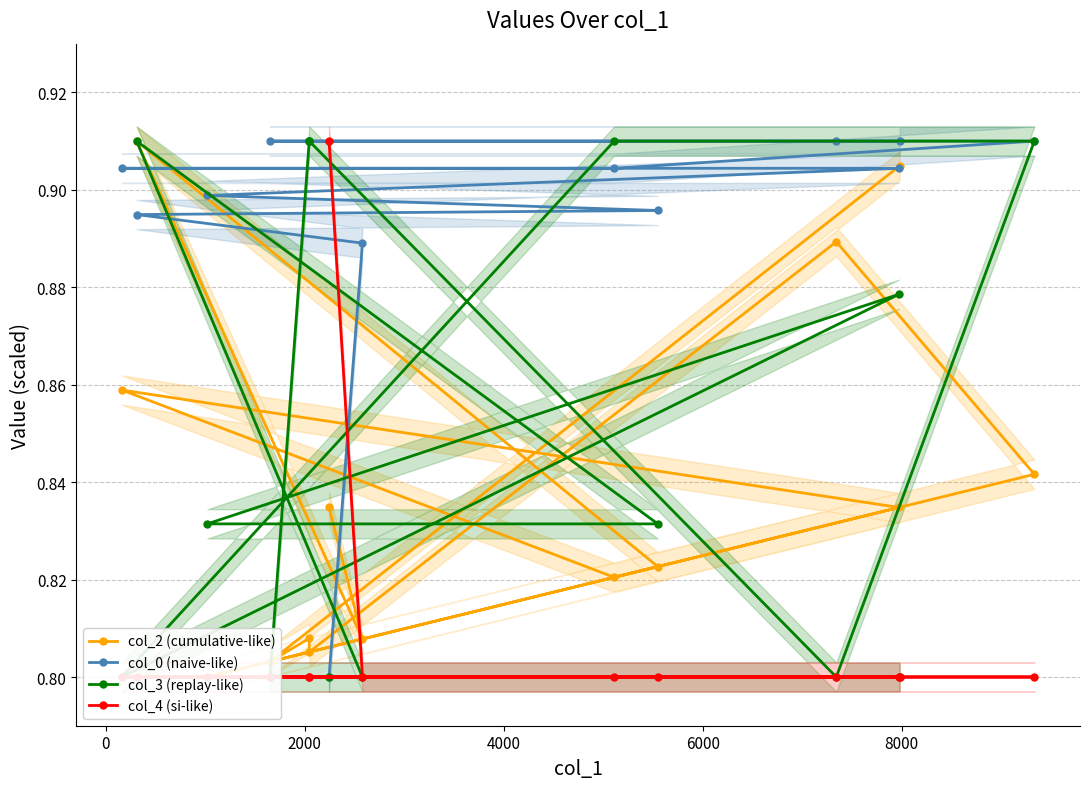

Which series has the largest total across all categories?

col_0 (naive-like)